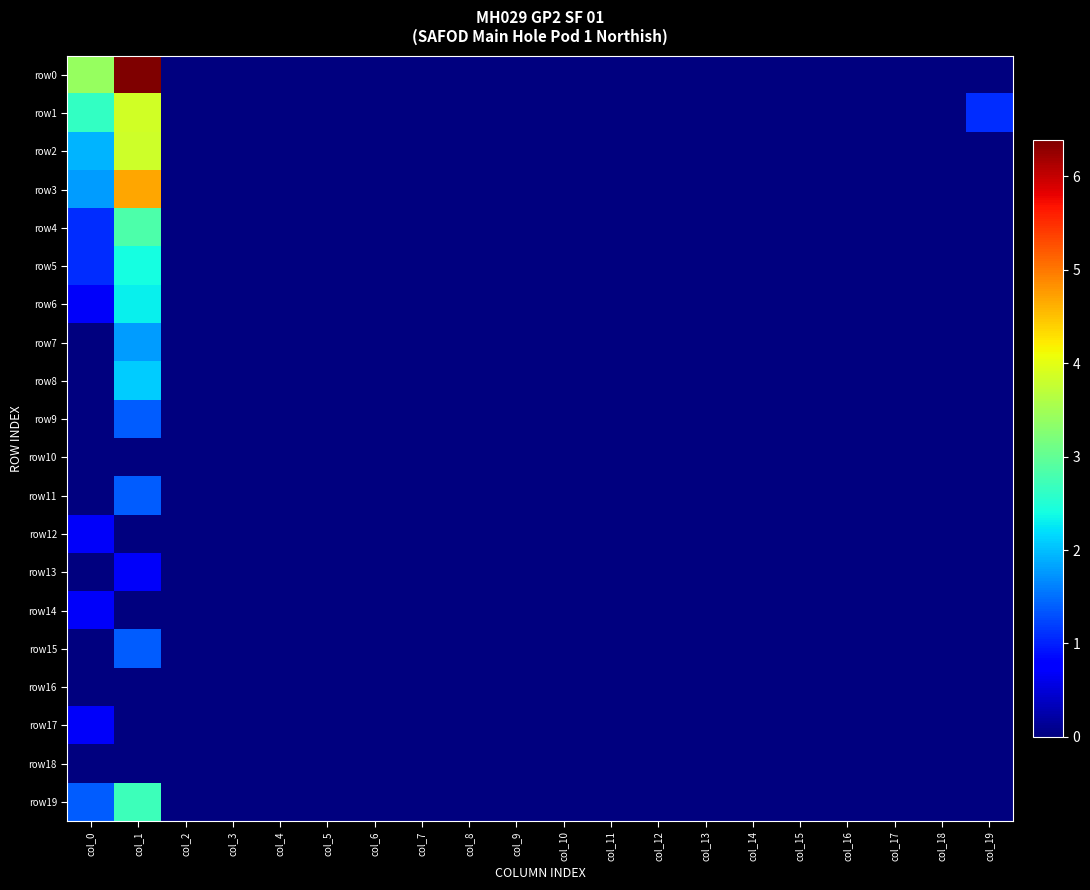

Which series has the widest spread of values?

row0